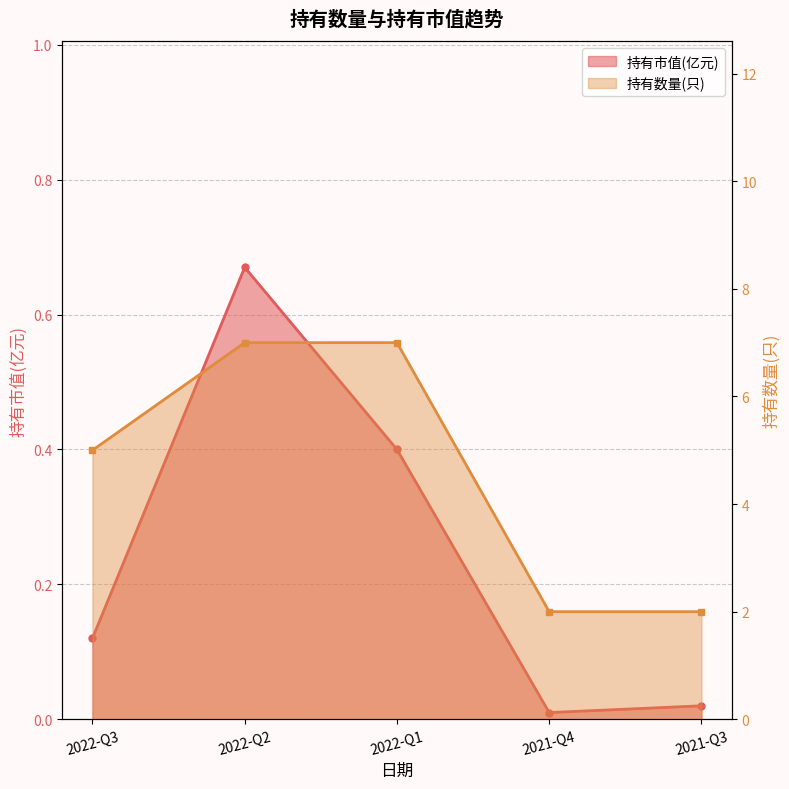

What is the total value across all series at 2022-Q1?

7.4